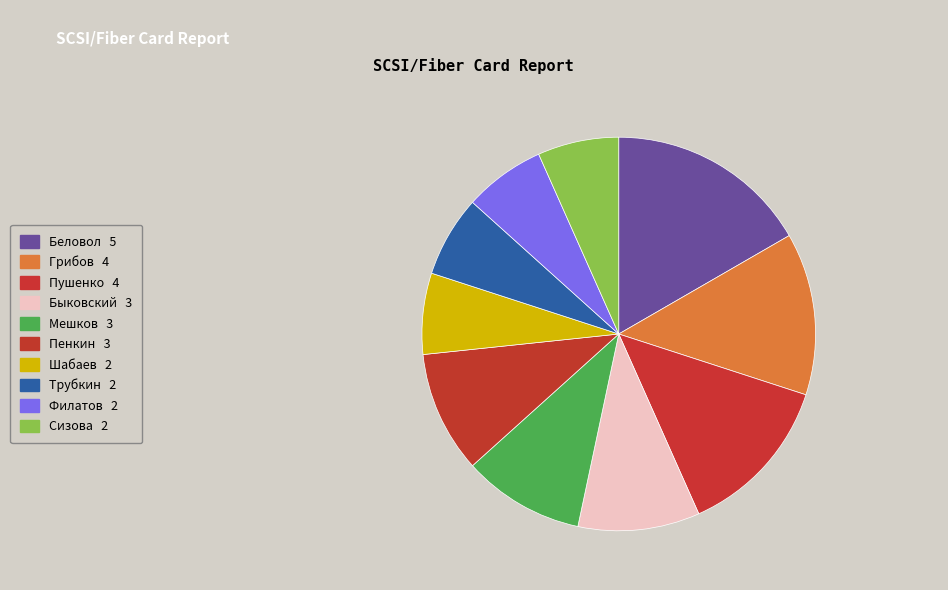

Count the number of slices in the pie.

10